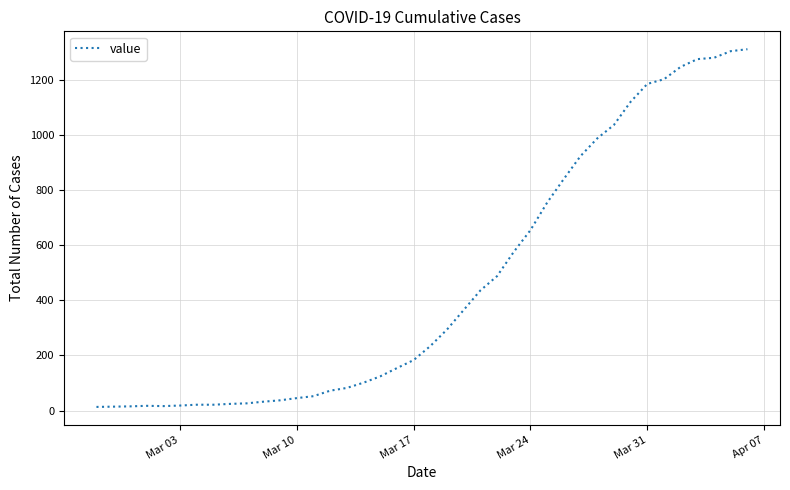

What is the difference between the maximum and minimum values?

1299